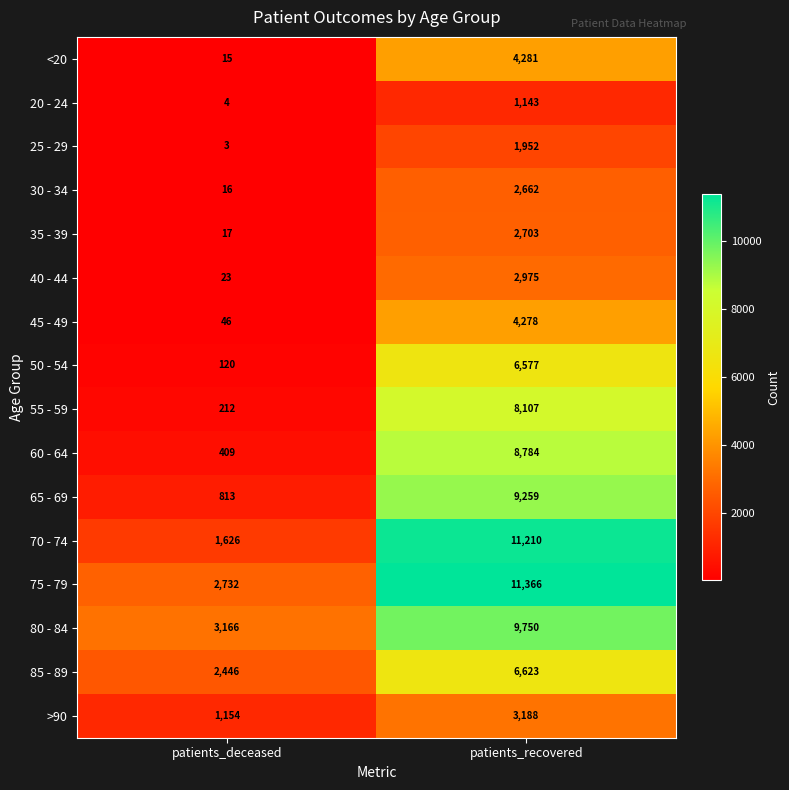

At which label does 30 - 34 reach its minimum?

patients_deceased